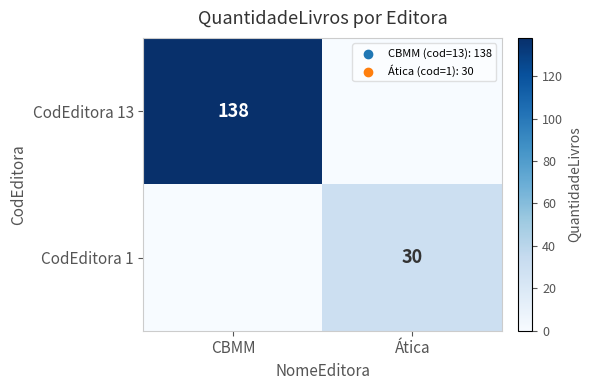

The value of CodEditora 13 at CBMM is 138. True or false?

True